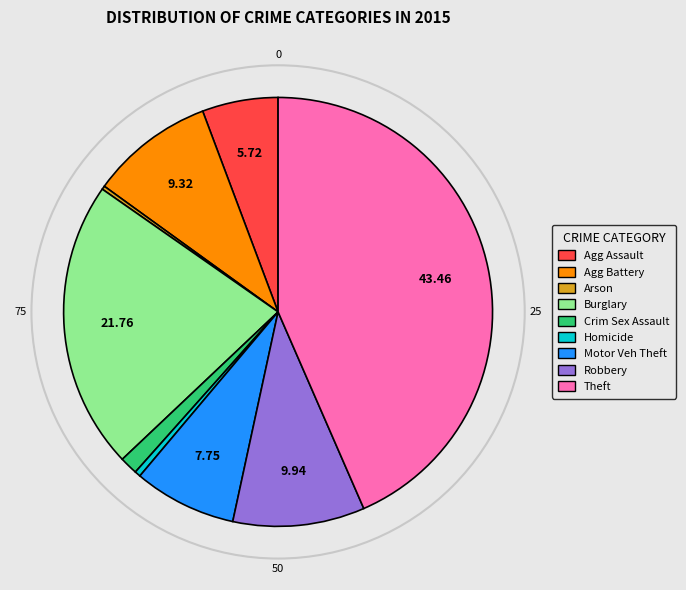

Does any single category account for the majority?

No